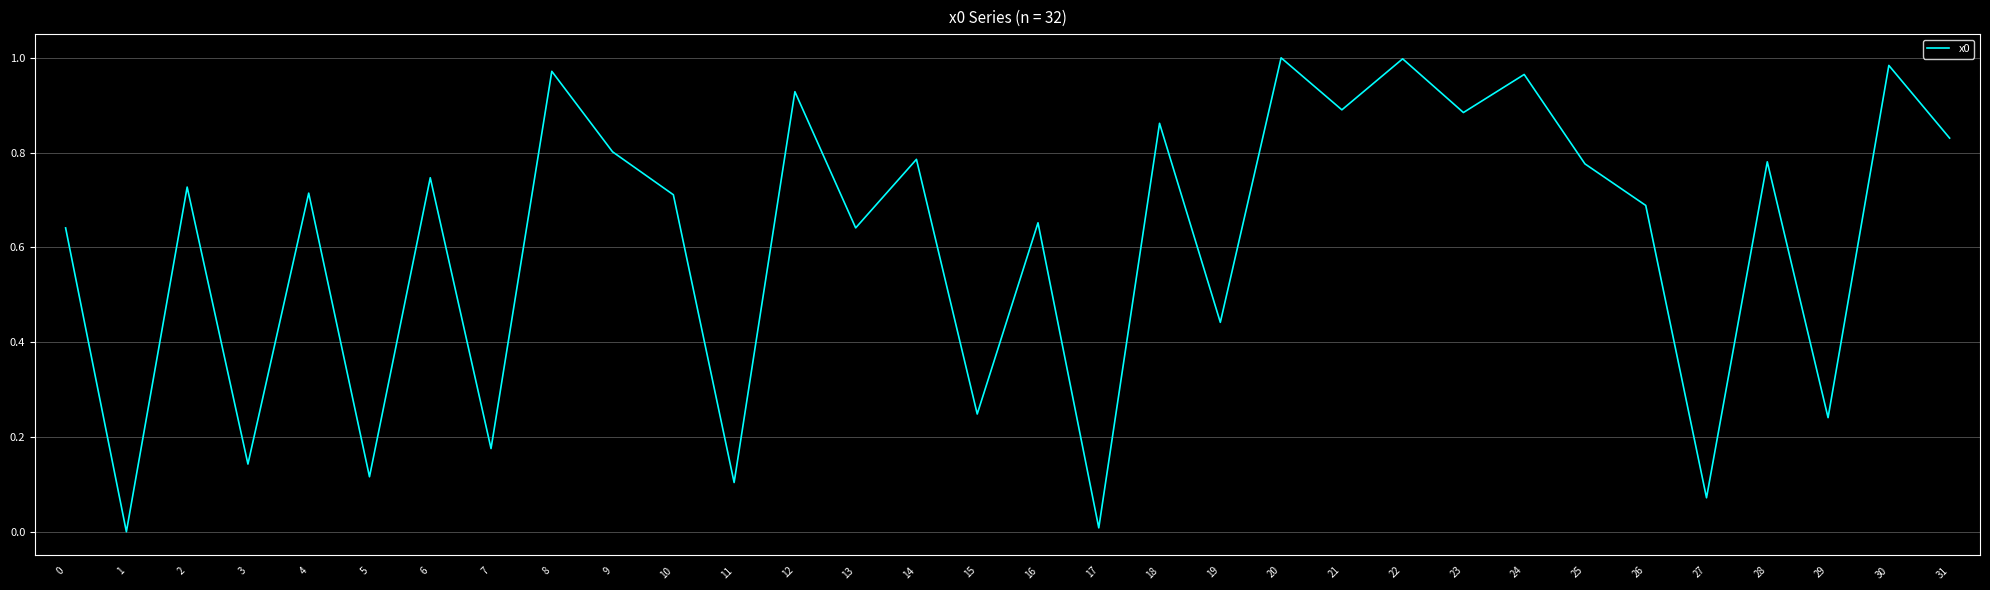

At which category does the data reach its first local peak?

2